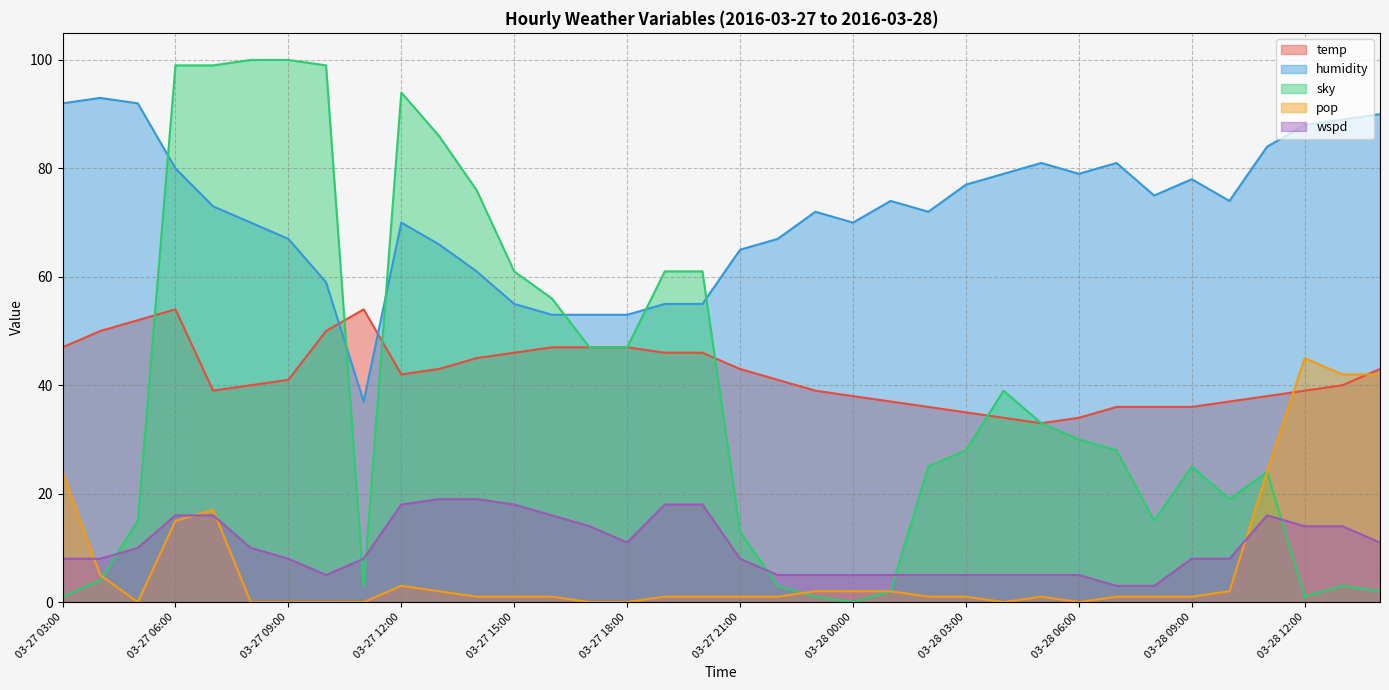

Reading left to right, transcribe all the data shown in this chart.

temp: 03-27 12:00=42	03-27 13:00=43	03-27 14:00=45	03-27 15:00=46	03-27 16:00=47	03-27 17:00=47	03-27 18:00=47	03-27 19:00=46	03-27 20:00=46	03-27 21:00=43	03-27 22:00=41	03-27 23:00=39	03-28 00:00=38	03-28 01:00=37	03-28 02:00=36	03-28 03:00=35	03-28 04:00=34	03-28 05:00=33	03-28 06:00=34	03-28 07:00=36	03-28 08:00=36	03-28 09:00=36	03-28 10:00=37	03-28 11:00=38	03-28 12:00=39	03-28 13:00=40	03-28 14:00=43	03-27 03:00=47	03-27 04:00=50	03-27 05:00=52	03-27 06:00=54	03-27 07:00=39	03-27 08:00=40	03-27 09:00=41	03-27 10:00=50	03-27 11:00=54
humidity: 03-27 12:00=70	03-27 13:00=66	03-27 14:00=61	03-27 15:00=55	03-27 16:00=53	03-27 17:00=53	03-27 18:00=53	03-27 19:00=55	03-27 20:00=55	03-27 21:00=65	03-27 22:00=67	03-27 23:00=72	03-28 00:00=70	03-28 01:00=74	03-28 02:00=72	03-28 03:00=77	03-28 04:00=79	03-28 05:00=81	03-28 06:00=79	03-28 07:00=81	03-28 08:00=75	03-28 09:00=78	03-28 10:00=74	03-28 11:00=84	03-28 12:00=88	03-28 13:00=89	03-28 14:00=90	03-27 03:00=92	03-27 04:00=93	03-27 05:00=92	03-27 06:00=80	03-27 07:00=73	03-27 08:00=70	03-27 09:00=67	03-27 10:00=59	03-27 11:00=37
sky: 03-27 12:00=94	03-27 13:00=86	03-27 14:00=76	03-27 15:00=61	03-27 16:00=56	03-27 17:00=47	03-27 18:00=47	03-27 19:00=61	03-27 20:00=61	03-27 21:00=13	03-27 22:00=3	03-27 23:00=1	03-28 00:00=0	03-28 01:00=2	03-28 02:00=25	03-28 03:00=28	03-28 04:00=39	03-28 05:00=33	03-28 06:00=30	03-28 07:00=28	03-28 08:00=15	03-28 09:00=25	03-28 10:00=19	03-28 11:00=24	03-28 12:00=1	03-28 13:00=3	03-28 14:00=2	03-27 03:00=1	03-27 04:00=4	03-27 05:00=15	03-27 06:00=99	03-27 07:00=99	03-27 08:00=100	03-27 09:00=100	03-27 10:00=99	03-27 11:00=3
pop: 03-27 12:00=3	03-27 13:00=2	03-27 14:00=1	03-27 15:00=1	03-27 16:00=1	03-27 17:00=0	03-27 18:00=0	03-27 19:00=1	03-27 20:00=1	03-27 21:00=1	03-27 22:00=1	03-27 23:00=2	03-28 00:00=2	03-28 01:00=2	03-28 02:00=1	03-28 03:00=1	03-28 04:00=0	03-28 05:00=1	03-28 06:00=0	03-28 07:00=1	03-28 08:00=1	03-28 09:00=1	03-28 10:00=2	03-28 11:00=24	03-28 12:00=45	03-28 13:00=42	03-28 14:00=42	03-27 03:00=24	03-27 04:00=5	03-27 05:00=0	03-27 06:00=15	03-27 07:00=17	03-27 08:00=0	03-27 09:00=0	03-27 10:00=0	03-27 11:00=0
wspd: 03-27 12:00=18	03-27 13:00=19	03-27 14:00=19	03-27 15:00=18	03-27 16:00=16	03-27 17:00=14	03-27 18:00=11	03-27 19:00=18	03-27 20:00=18	03-27 21:00=8	03-27 22:00=5	03-27 23:00=5	03-28 00:00=5	03-28 01:00=5	03-28 02:00=5	03-28 03:00=5	03-28 04:00=5	03-28 05:00=5	03-28 06:00=5	03-28 07:00=3	03-28 08:00=3	03-28 09:00=8	03-28 10:00=8	03-28 11:00=16	03-28 12:00=14	03-28 13:00=14	03-28 14:00=11	03-27 03:00=8	03-27 04:00=8	03-27 05:00=10	03-27 06:00=16	03-27 07:00=16	03-27 08:00=10	03-27 09:00=8	03-27 10:00=5	03-27 11:00=8